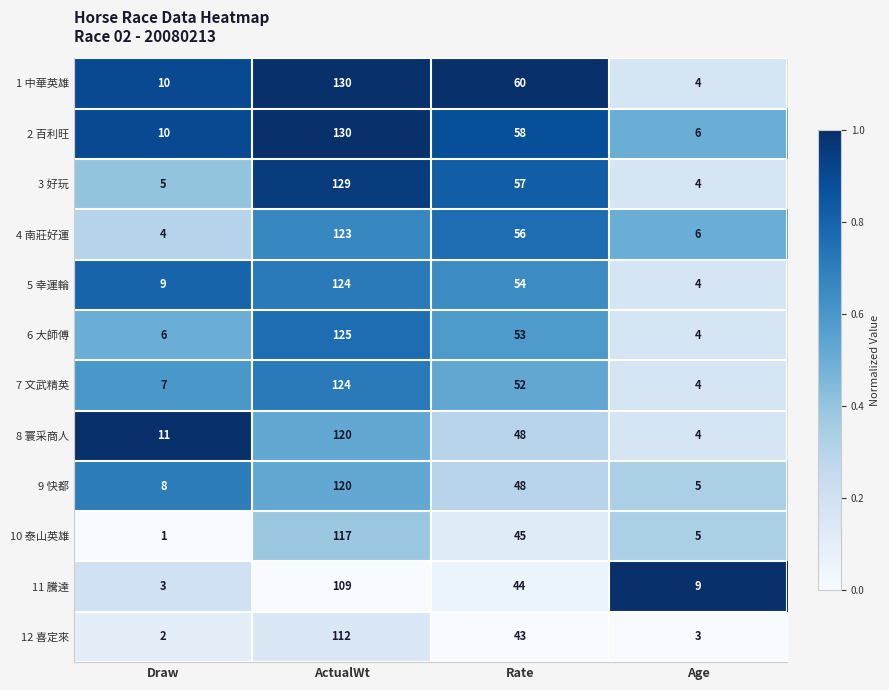

At which category is the sum across all series the highest?

ActualWt